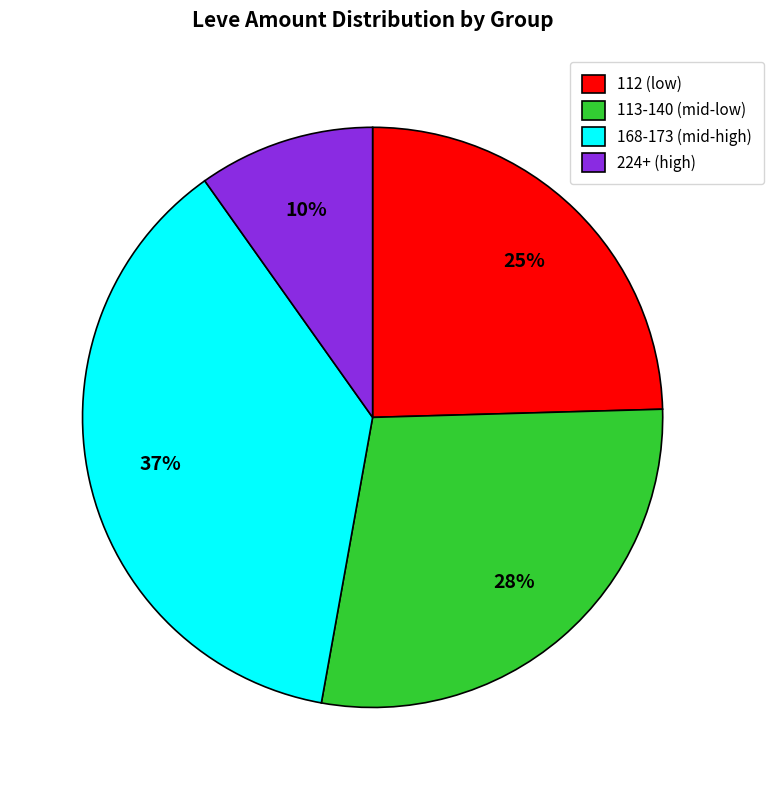

To the nearest percent, what is the combined percentage of 112 (low) and 113-140 (mid-low)?

53%